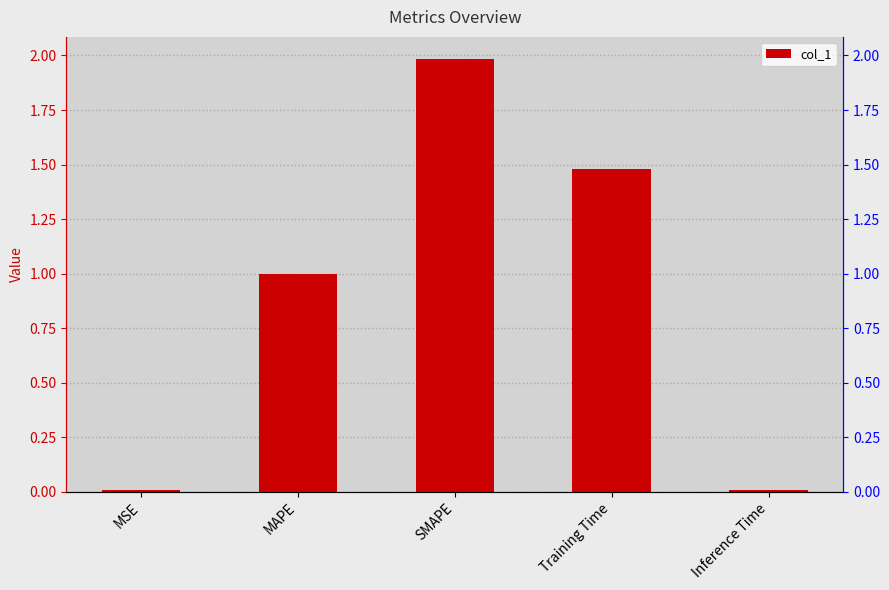

What position from the left is MAPE?

2